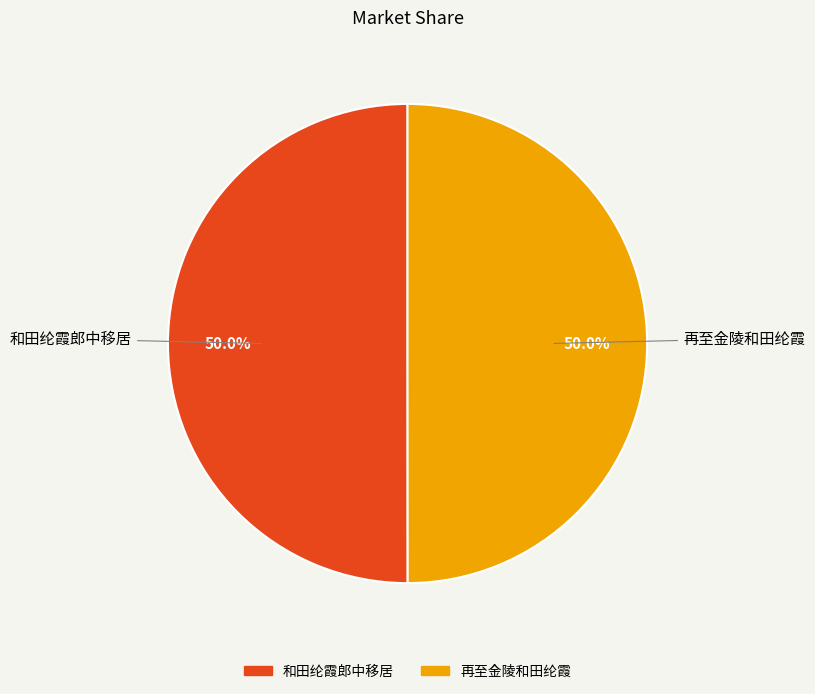

Approximately how many times larger is the value at 和田纶霞郎中移居 compared to 再至金陵和田纶霞?

1.0